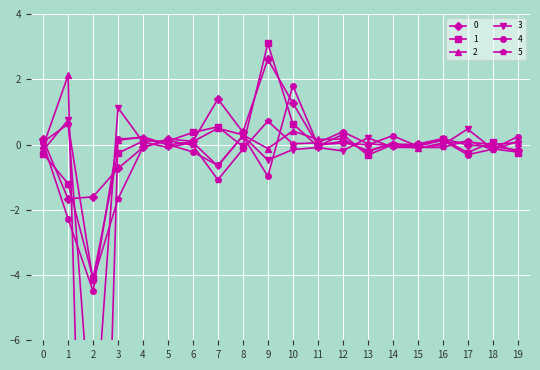

What is the sum of all 4 values?

-6.0